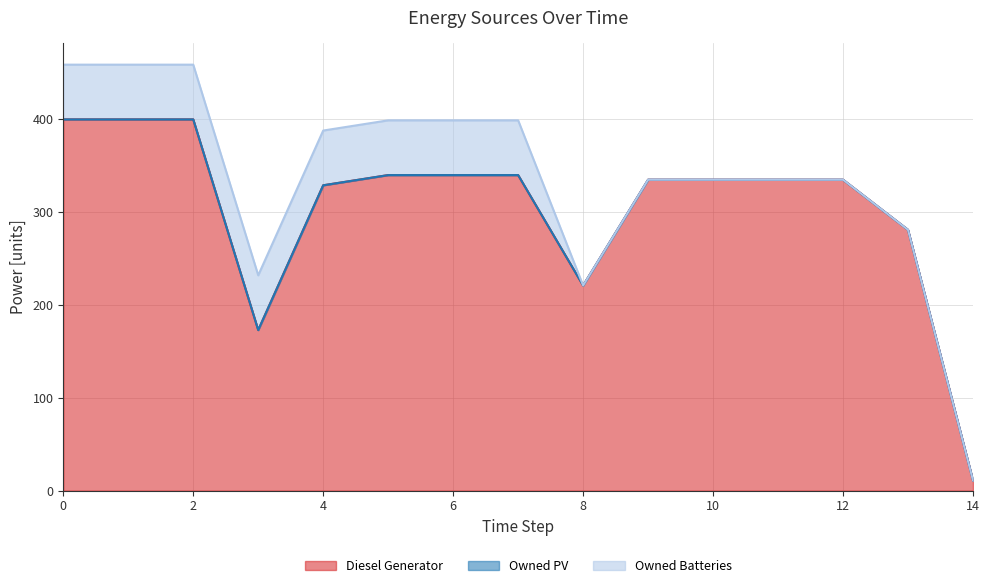

Which series changed the most between 3 and 4?

Diesel Generator